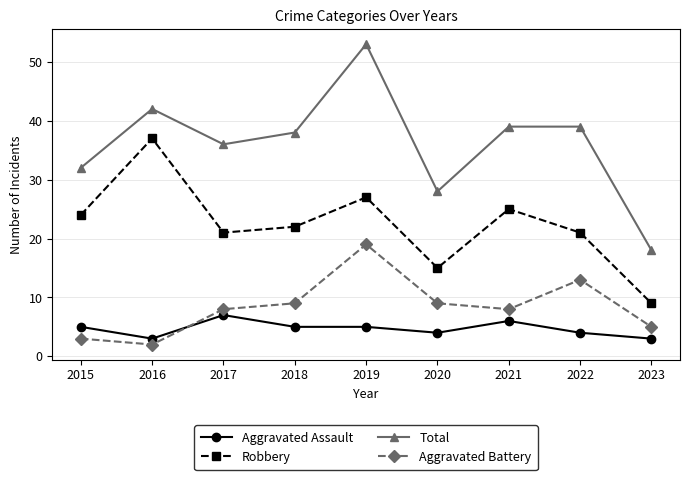

What value does the Robbery series have at 2016, to the nearest 5?

35